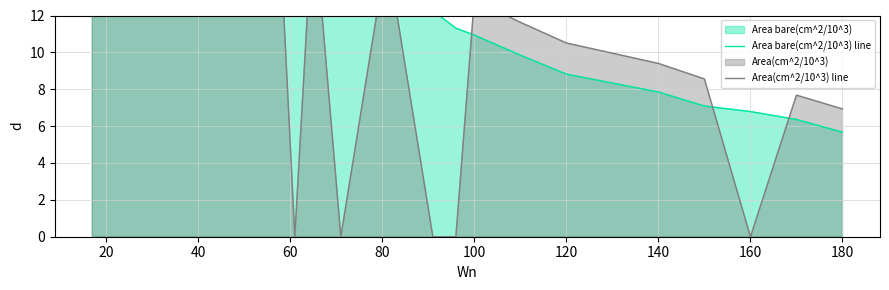

List the series in order of their overall mean, lowest first.

Area(cm^2/10^3) line, Area bare(cm^2/10^3) line